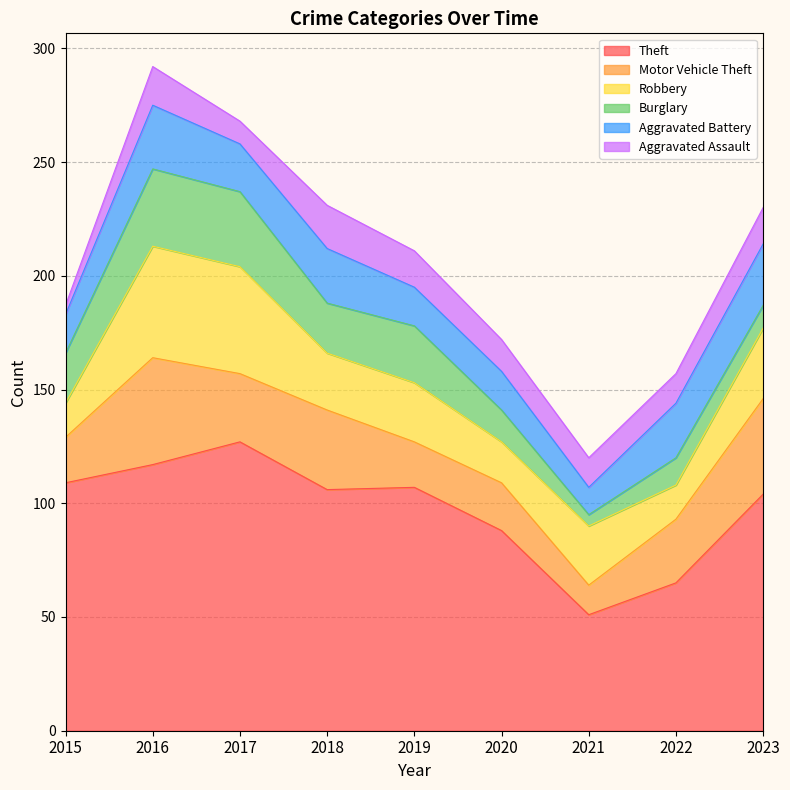

True or false: Theft and Aggravated Assault intersect in this chart.

False